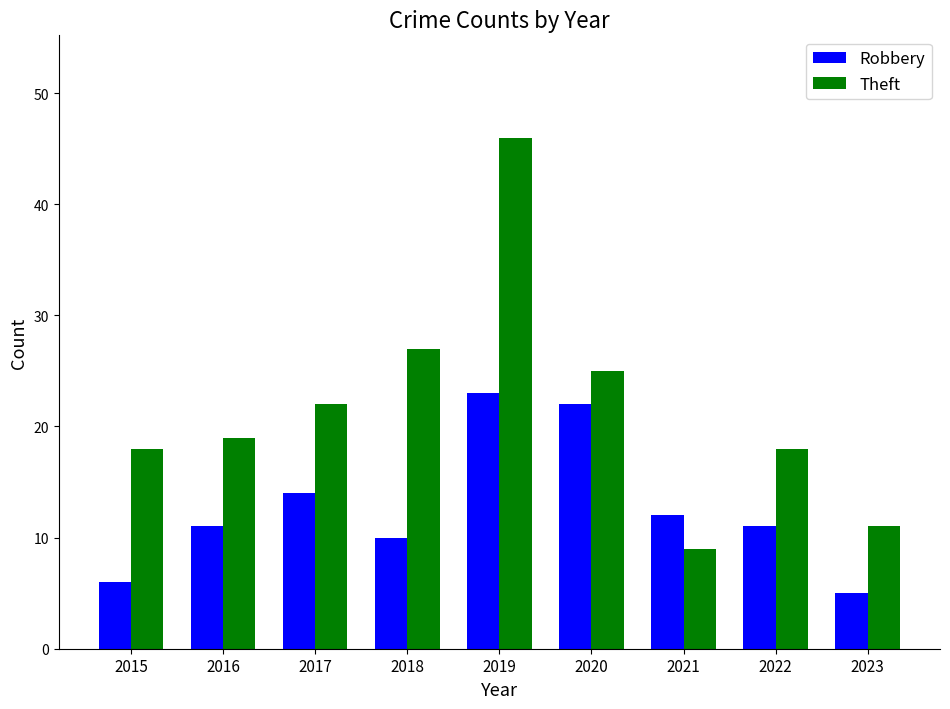

Between 2015 and 2018, which series saw the biggest shift?

Theft